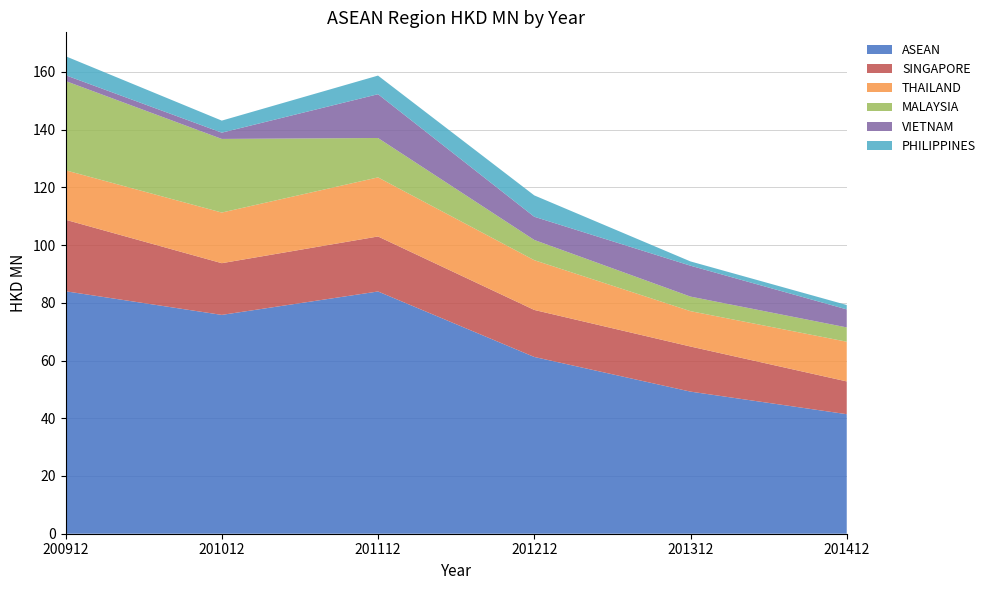

The ASEAN series shows 100.3 at 201012. True or false?

False